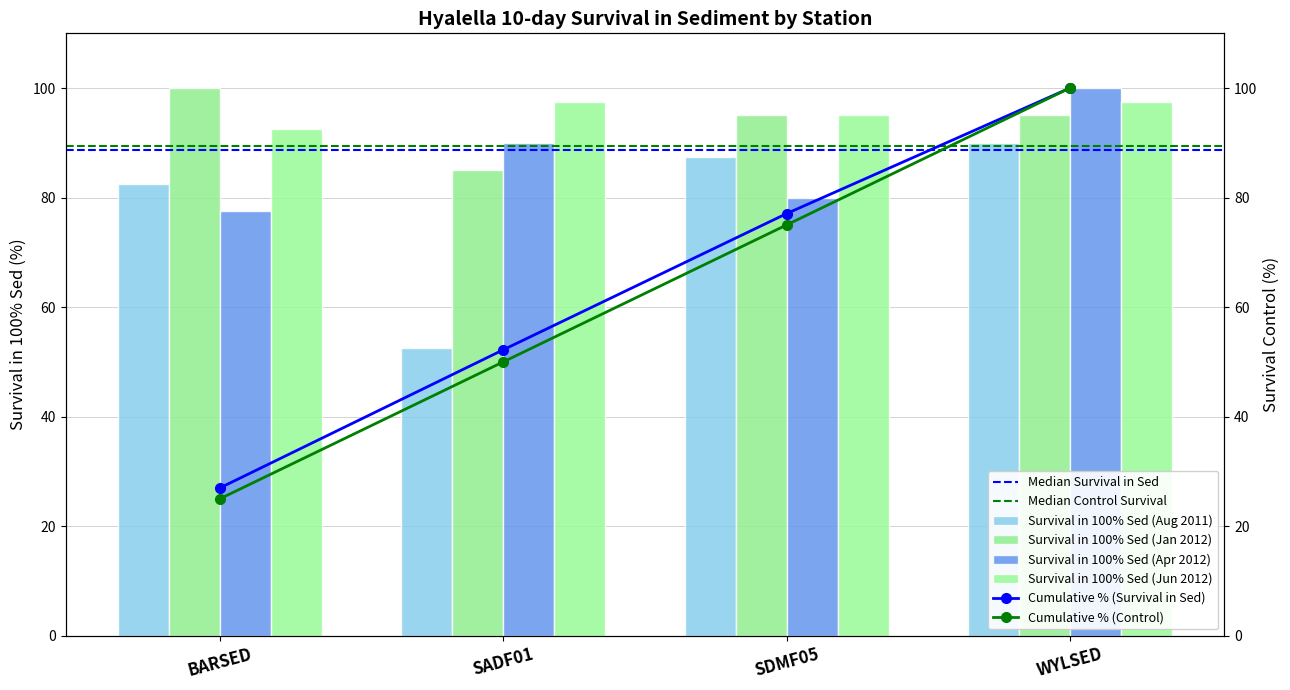

What is the sum of the Survival in 100% Sed (Aug 2011) values at WYLSED and SDMF05?

177.5